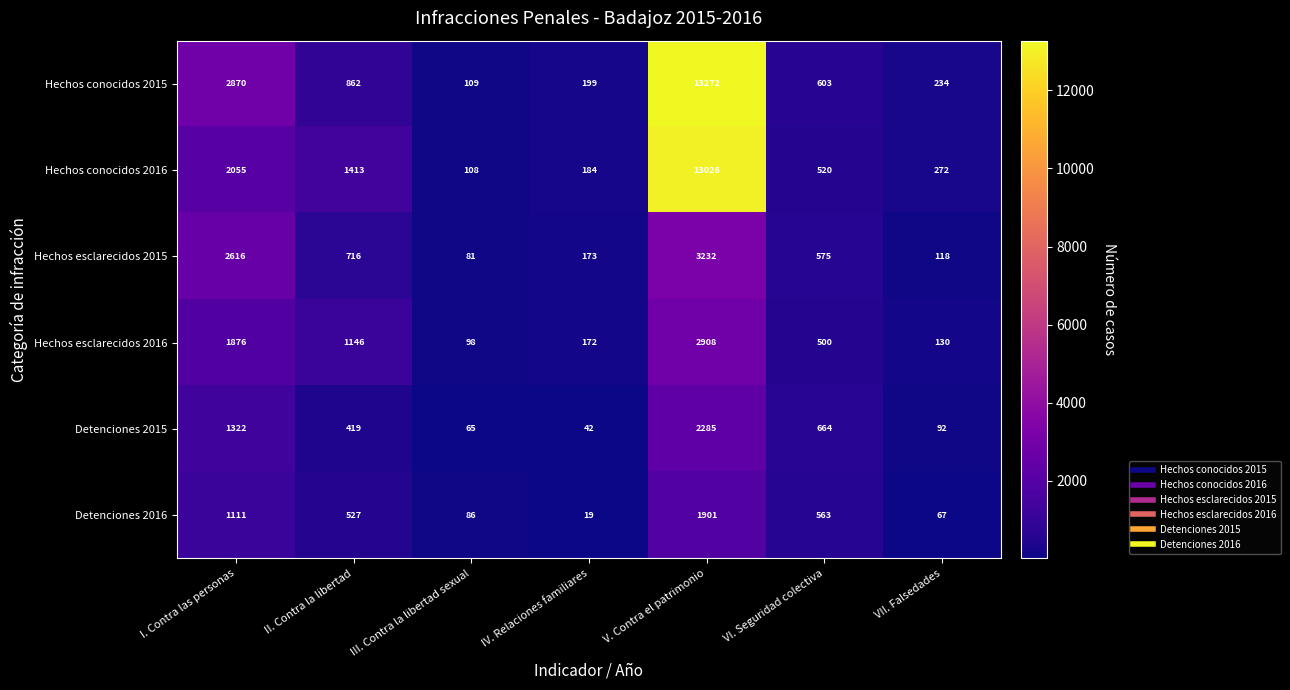

Which series has the largest range (max minus min)?

Hechos conocidos 2015